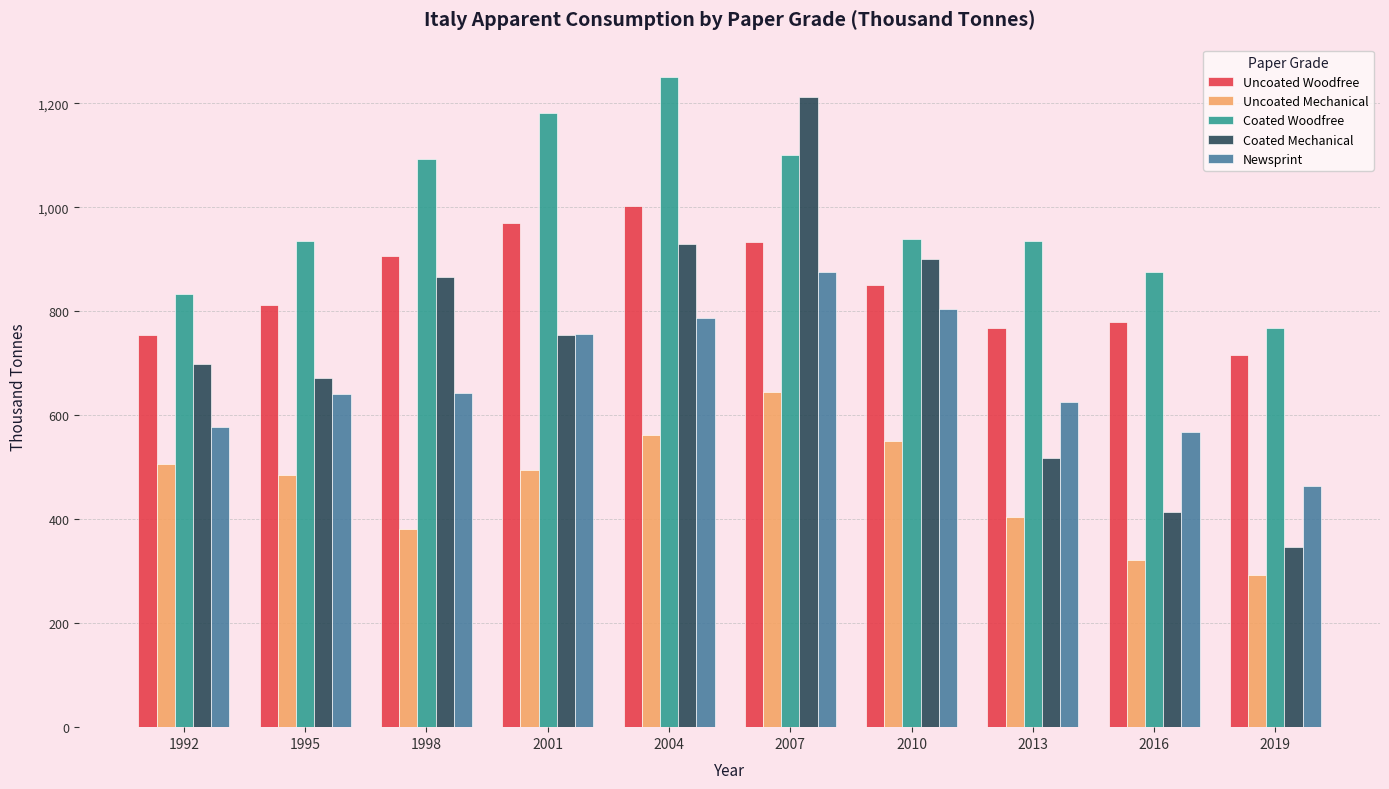

Read the Coated Woodfree value at 2007.

1100